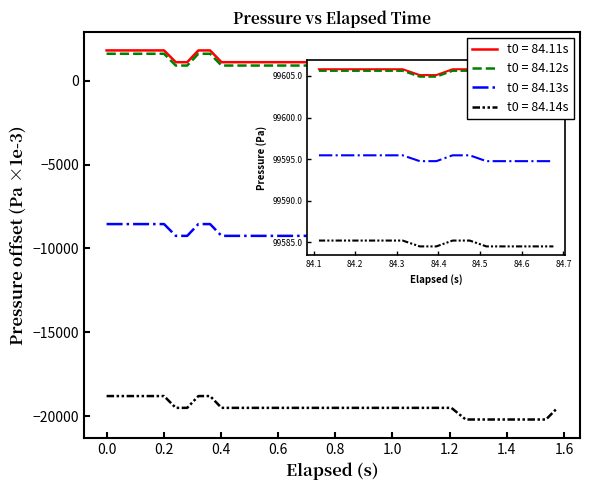

What is the maximum value shown in the chart?

1813.5